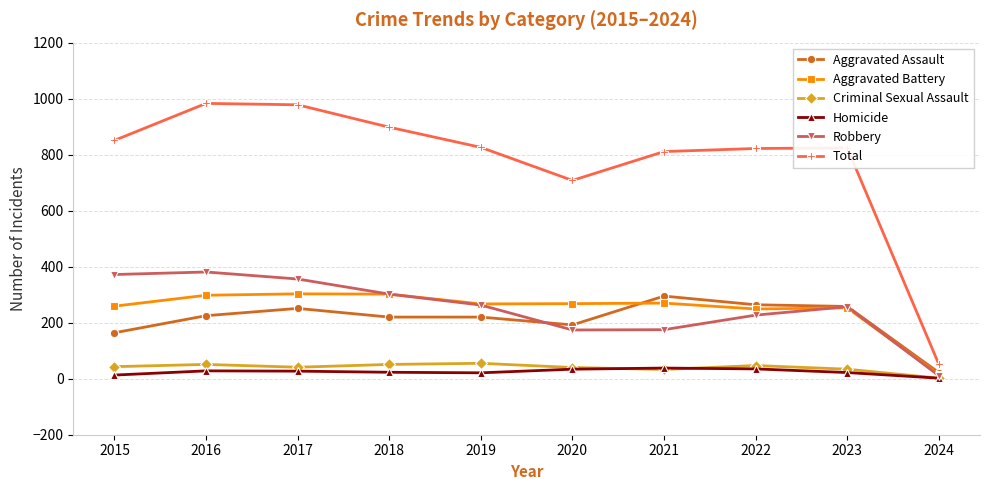

What is the maximum value for Total?

983